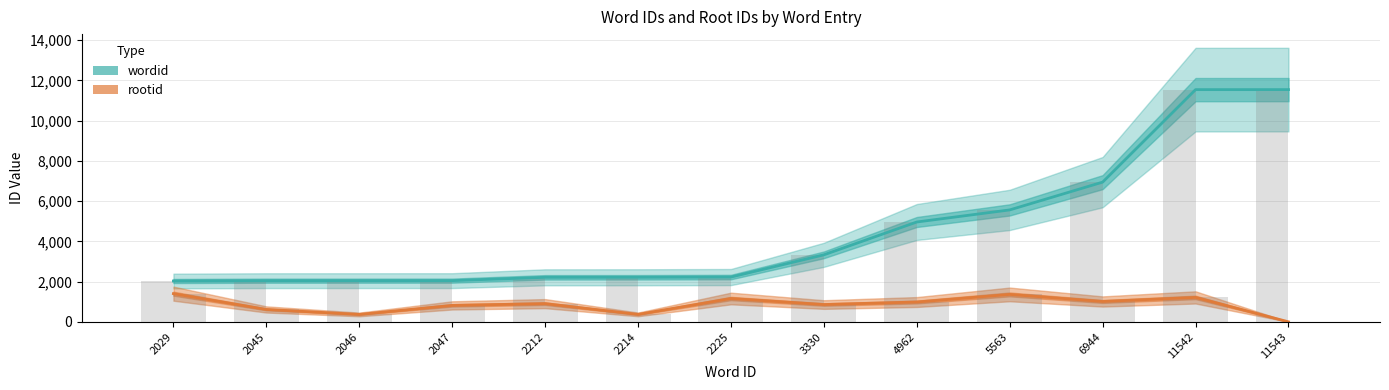

What is the value of the rootid bar at the 5th from the left?

904